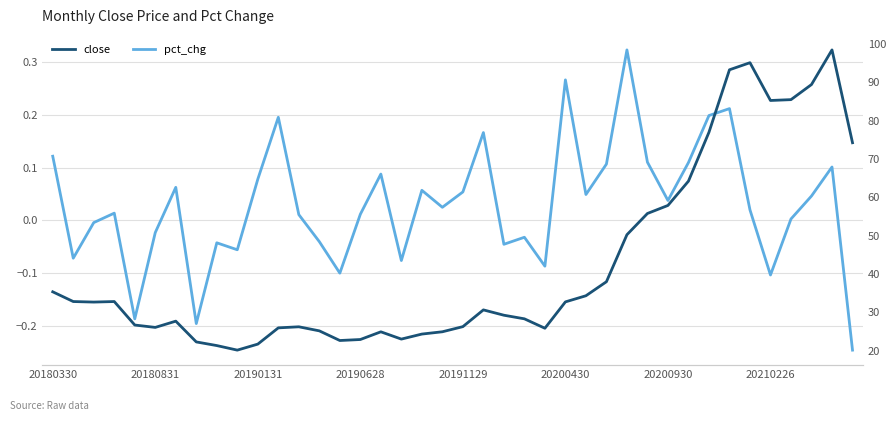

How many lines are shown in the chart?

2